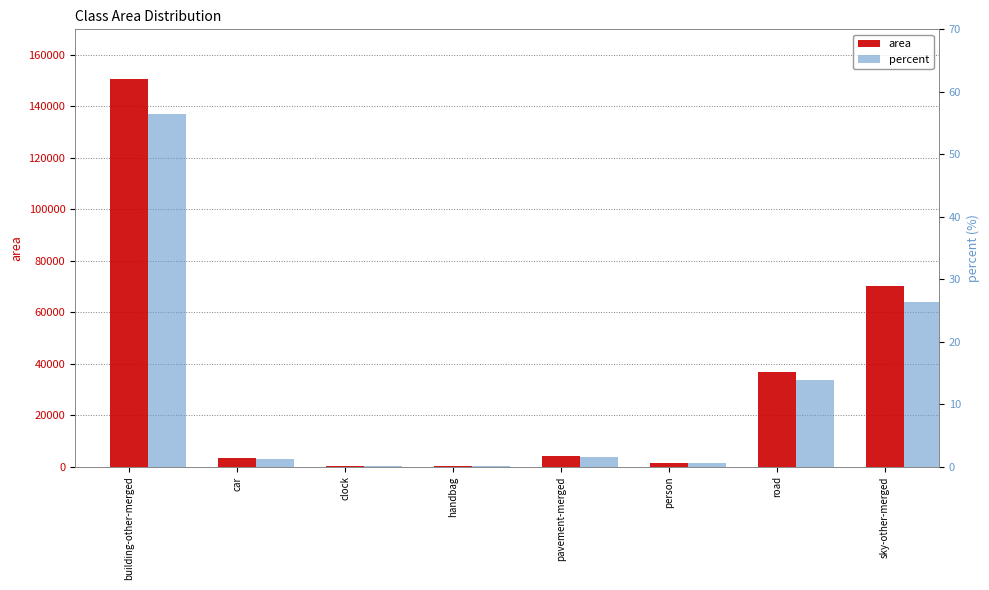

Rank the series at clock from highest to lowest value.

area, percent